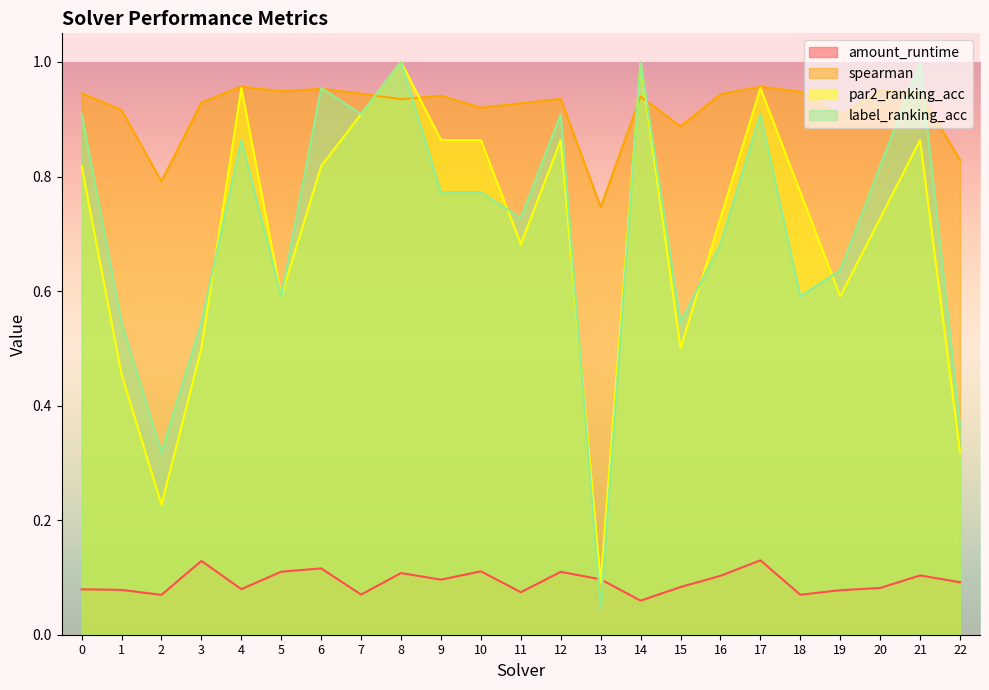

What is the sum of the par2_ranking_acc values at 20 and 0?

1.5